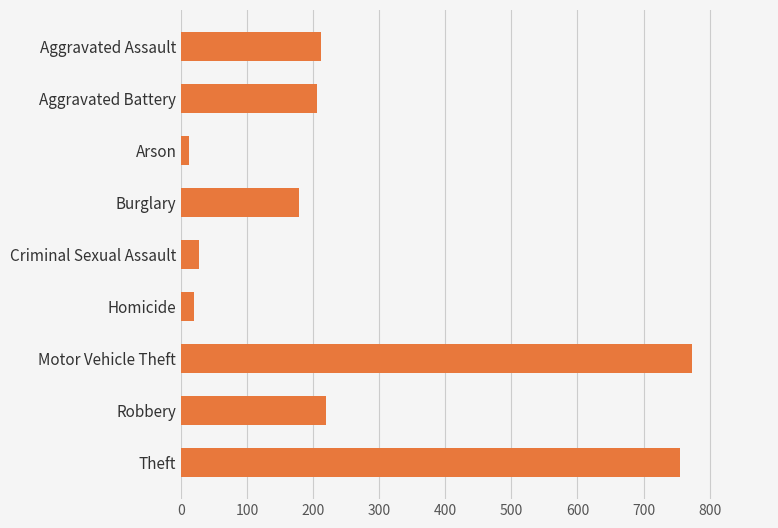

Where is the data nearest to the value 392?

Robbery